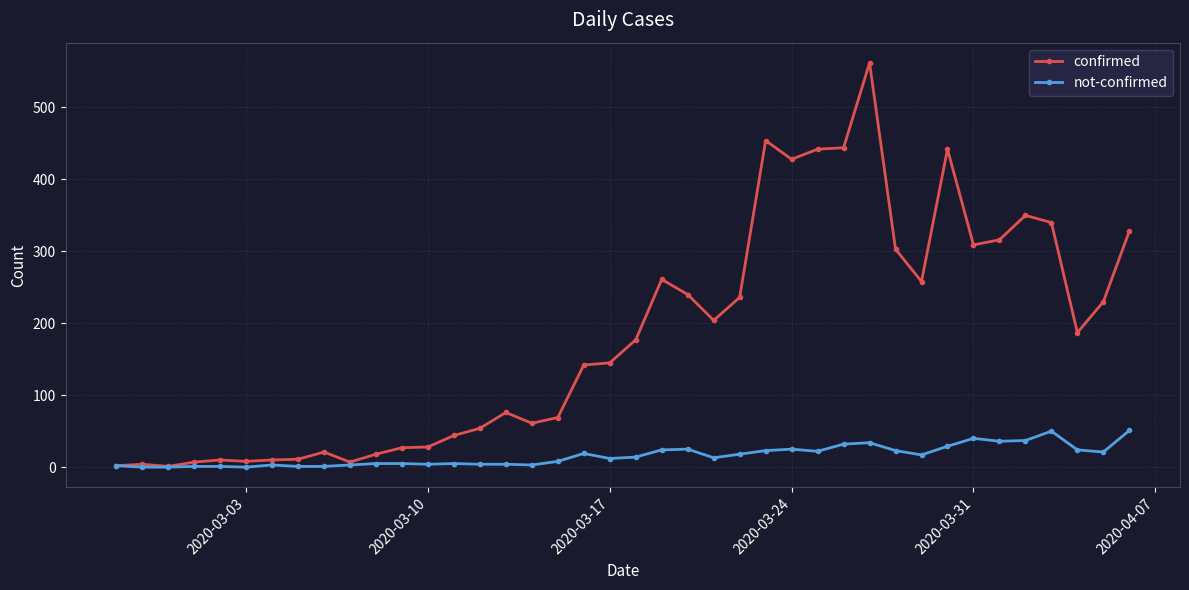

List the series in order of their overall mean, lowest first.

not-confirmed, confirmed